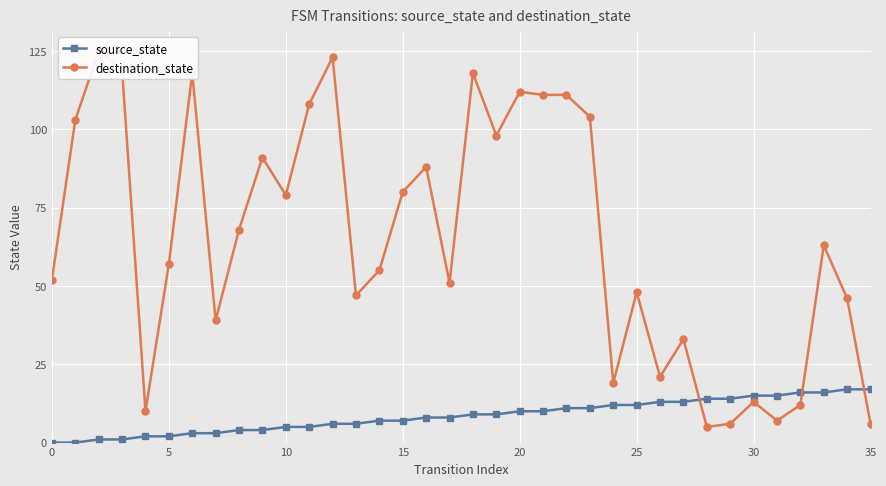

Is it true that source_state equals 4 at 20?

False